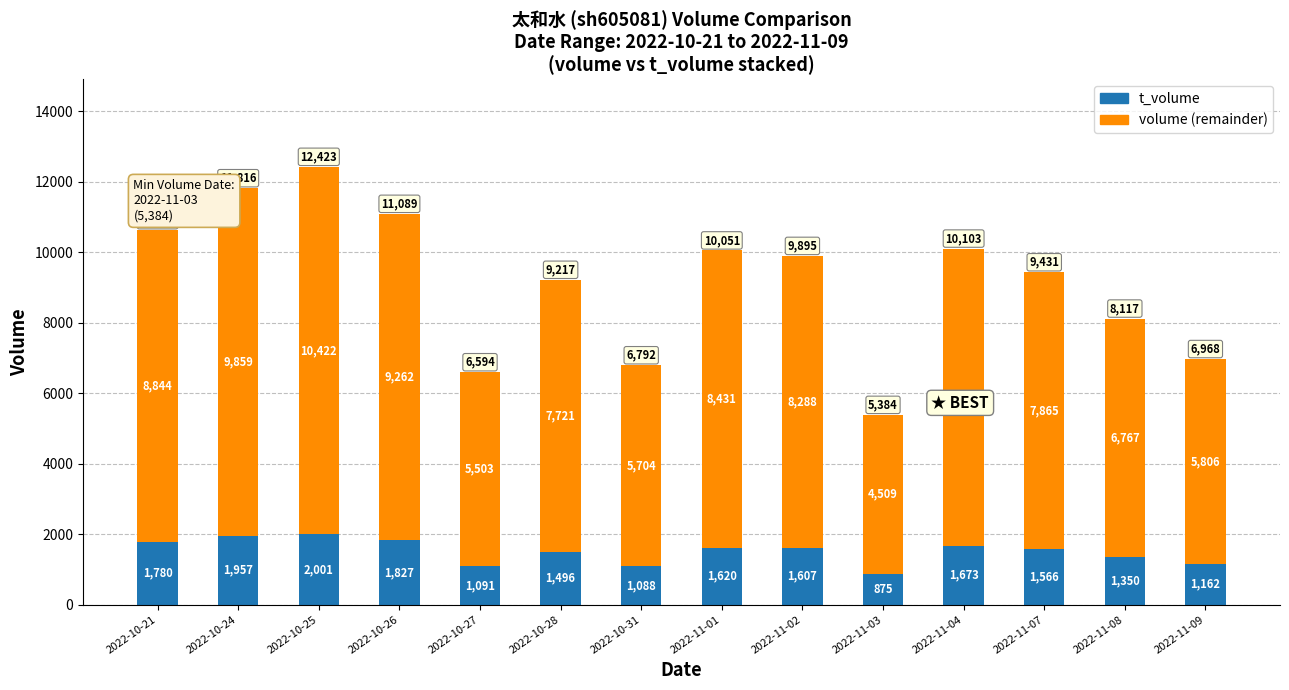

At which category is the sum across all series the highest?

2022-10-25